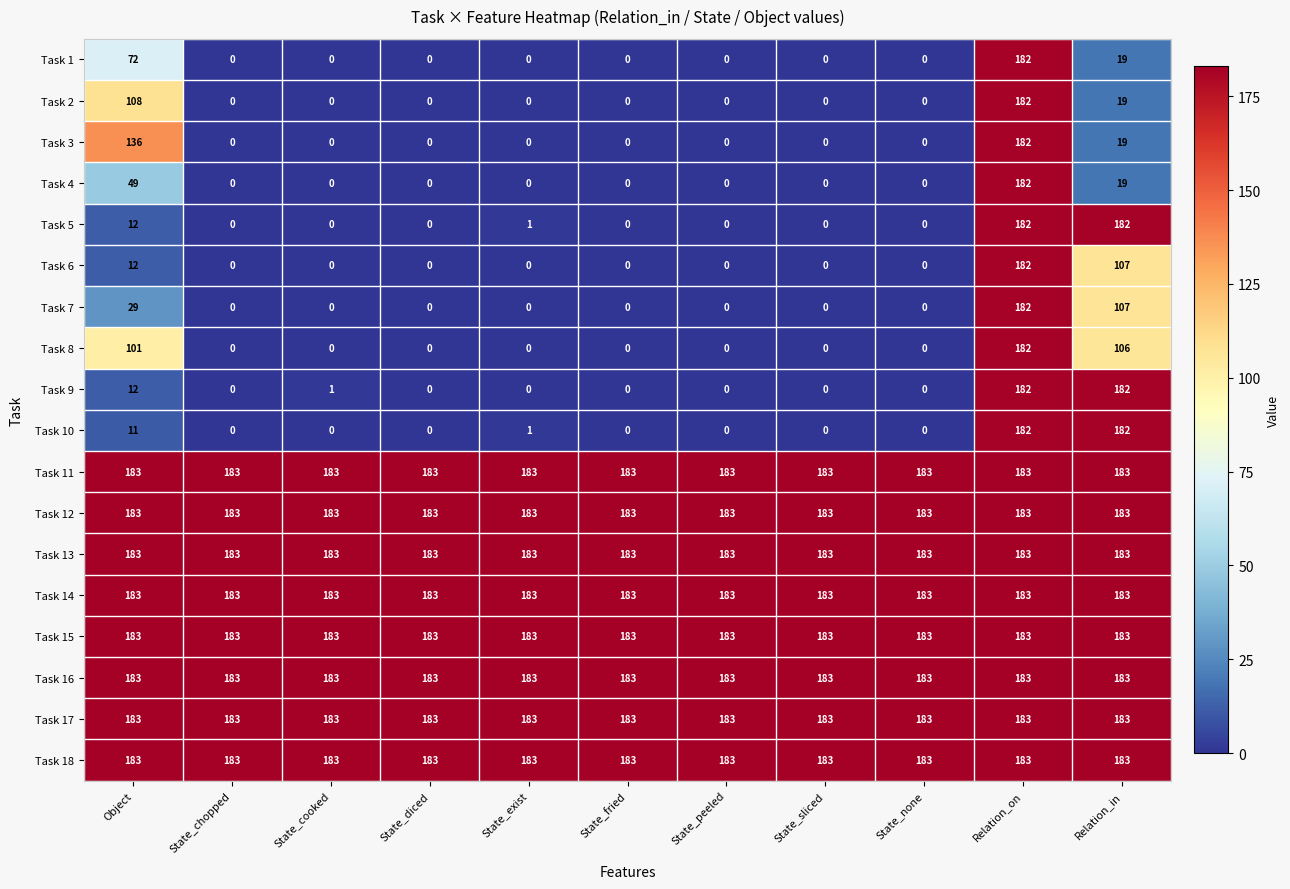

True or false: Task 7 has a value of 29 at Relation_in.

False